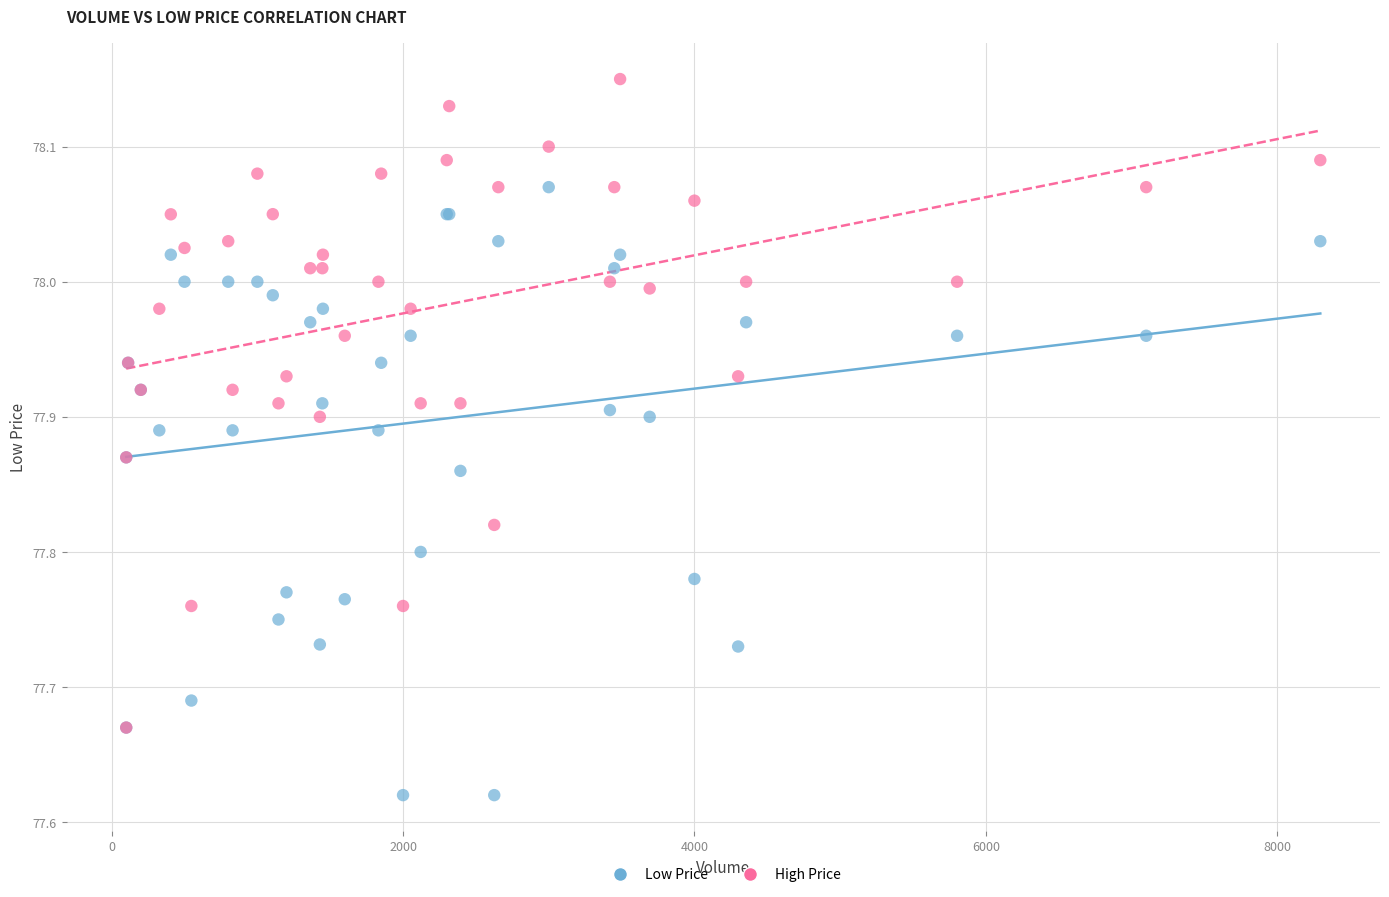

Which series contains the highest Y value?

High Price